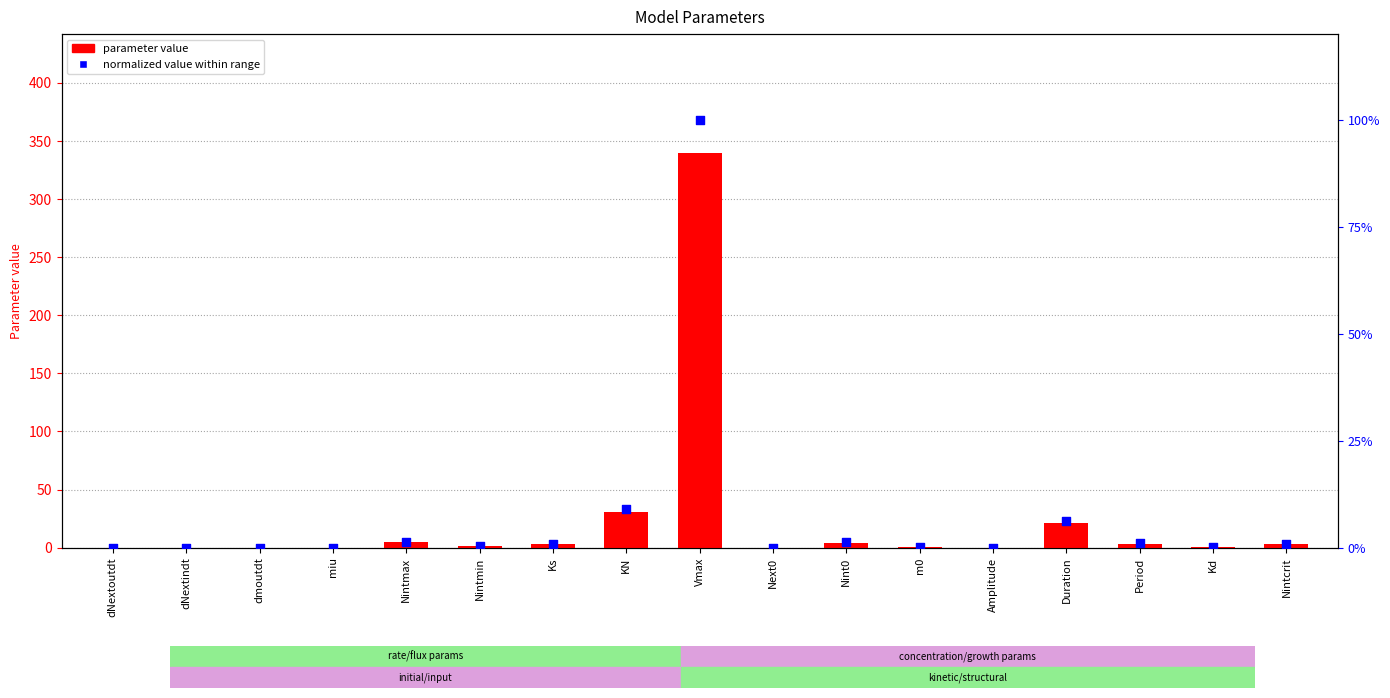

Is the value of parameter value at dmoutdt greater than the value of normalized value within range at Kd?

No